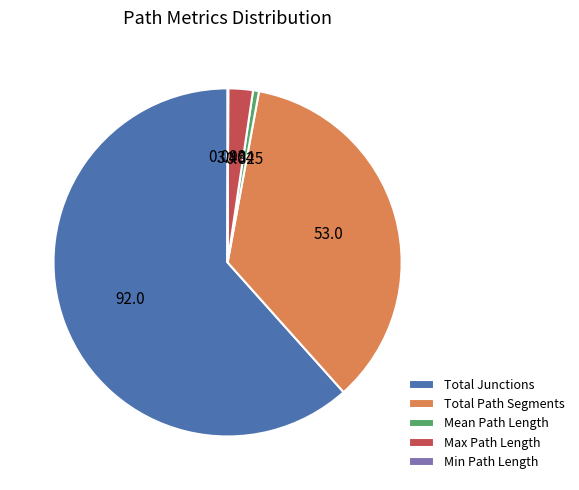

Is it true that Total Path Segments is 35% of the pie?

True